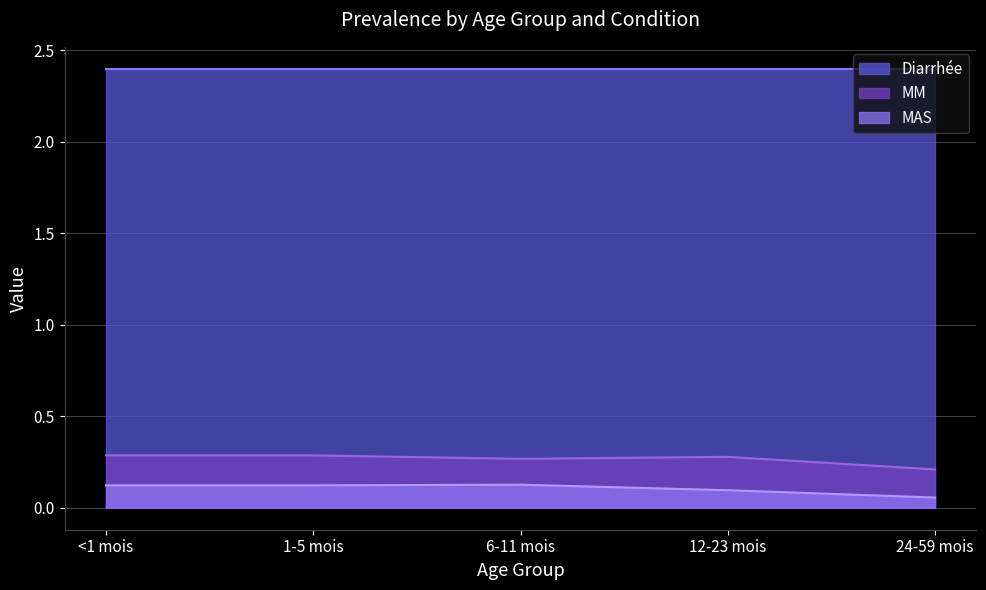

List the series in order of their peak value, lowest first.

MAS, MM, Diarrhée